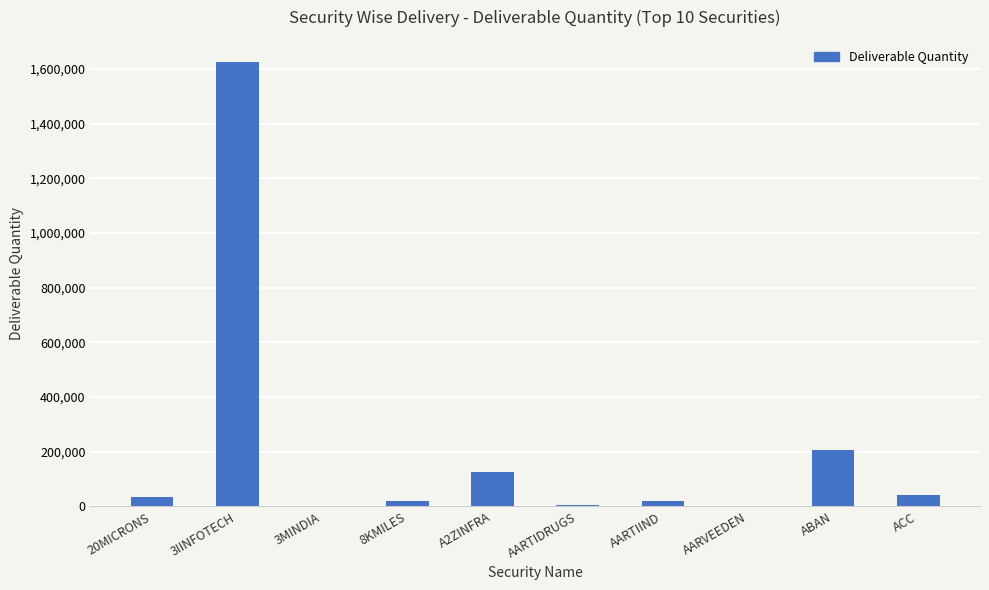

Which label corresponds to the largest value in the chart?

3IINFOTECH